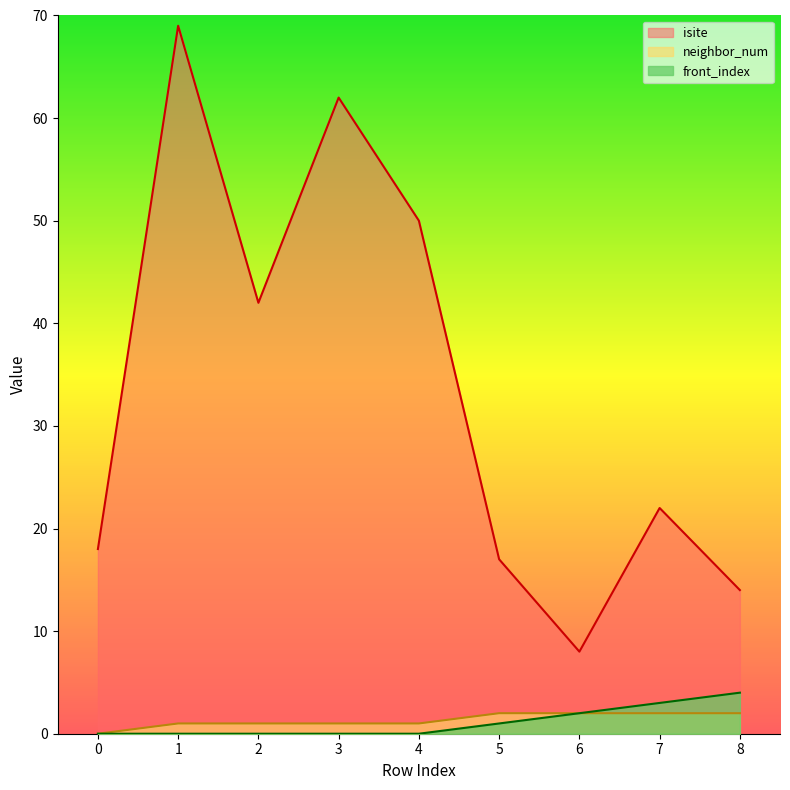

What is the difference between the highest and lowest values at 3?

62